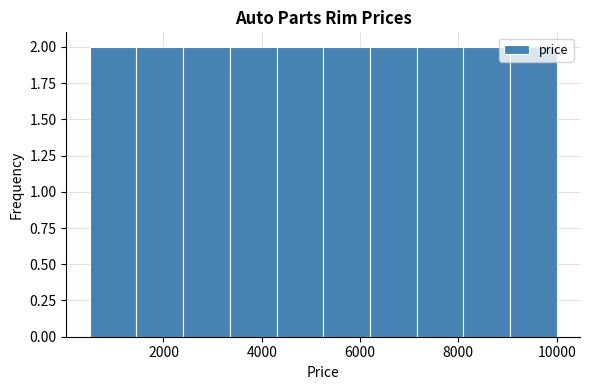

How tall is the bar that spans 9050 to 10000 on the x-axis? Neither the bar edges nor the heights are printed on the chart, so give them approximately, as read against the axes.

2